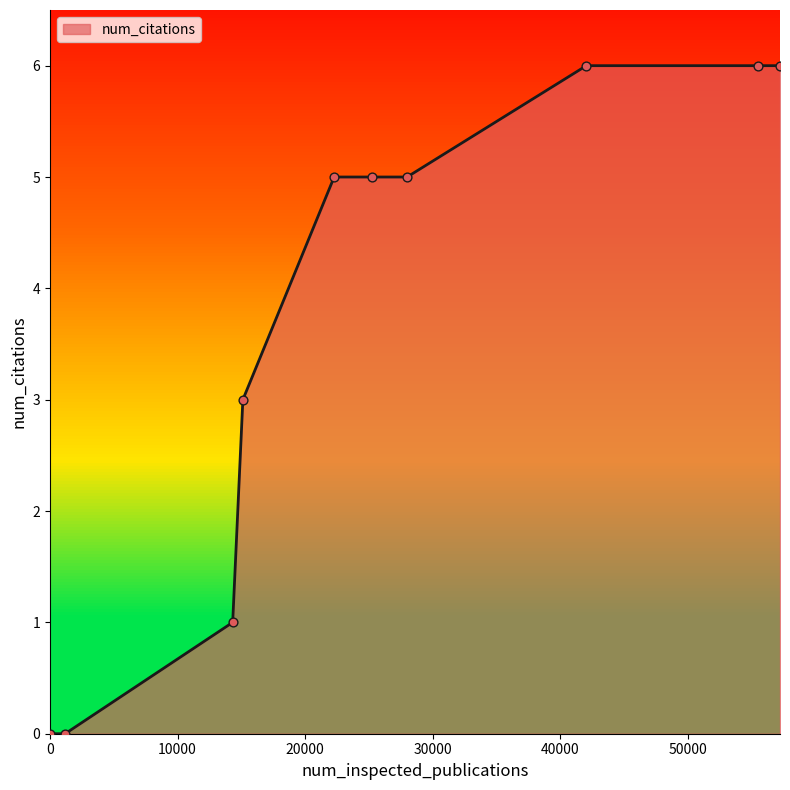

What is the greatest value displayed?

6